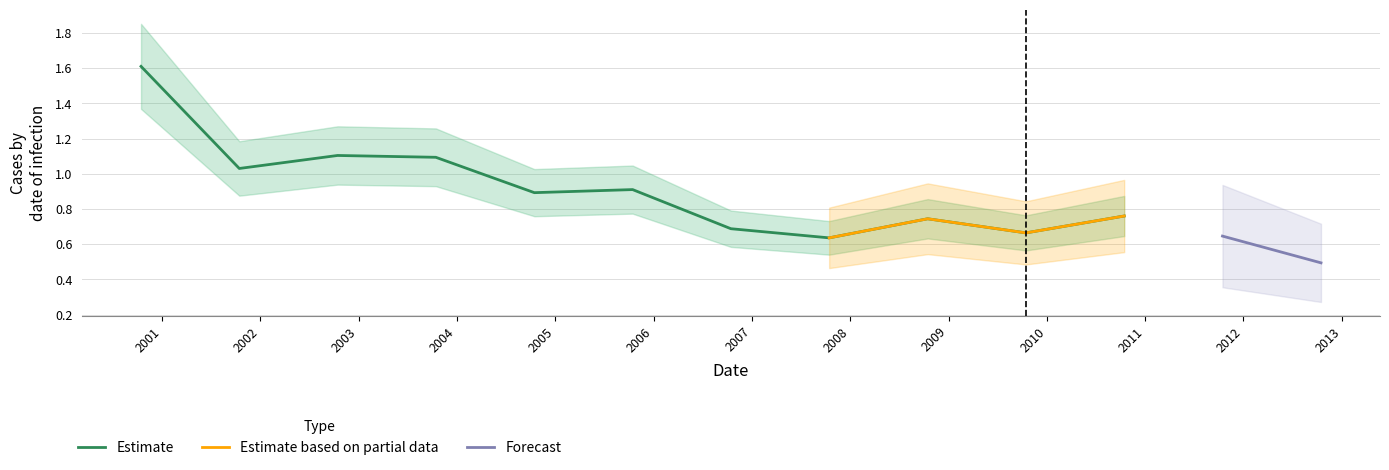

True or false: there are more than 2 points higher than both neighbors.

True